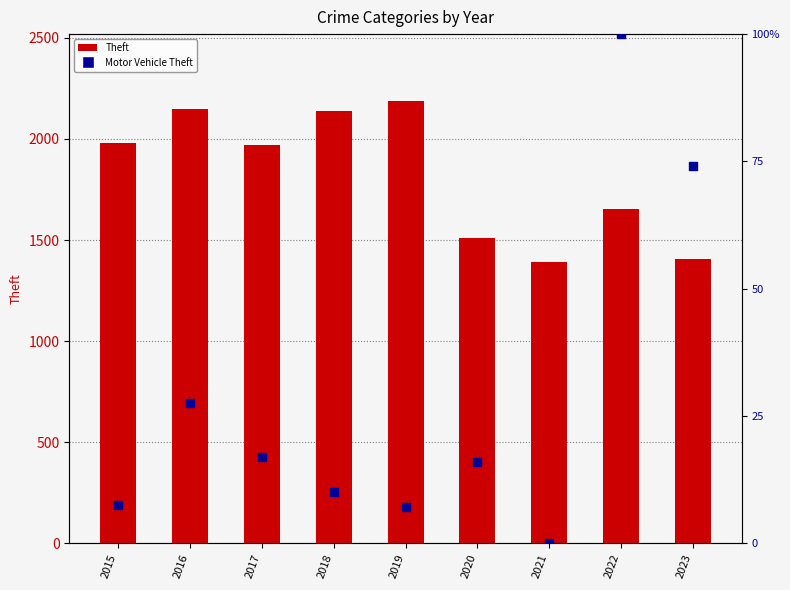

At which category is the sum across all series the highest?

2019